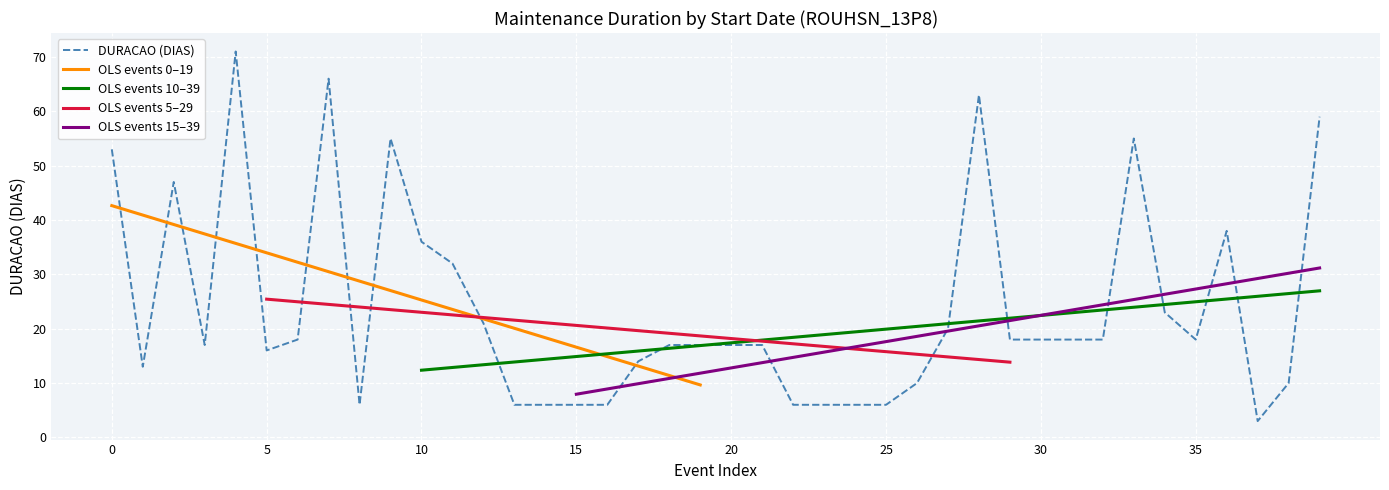

Reading right to left, what are all the values shown in this chart?

59	10	3	38	18	23	55	18	18	18	18	63	20	10	6	6	6	6	17	17	17	17	14	6	6	6	6	21	32	36	55	6	66	18	16	71	17	47	13	53